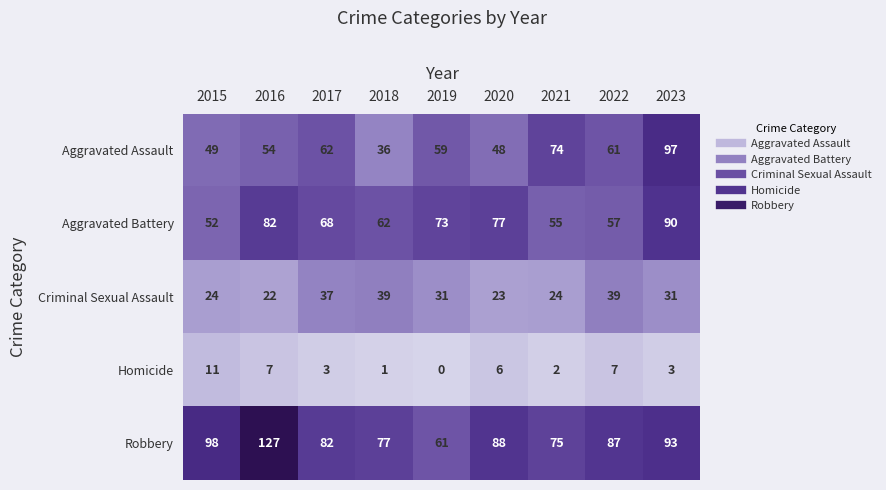

Rank the series by their maximum value, from highest to lowest.

Robbery, Aggravated Assault, Aggravated Battery, Criminal Sexual Assault, Homicide